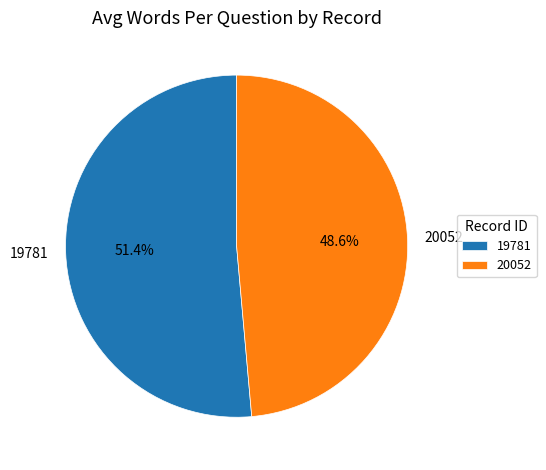

Between 19781 and 20052, which is larger?

19781